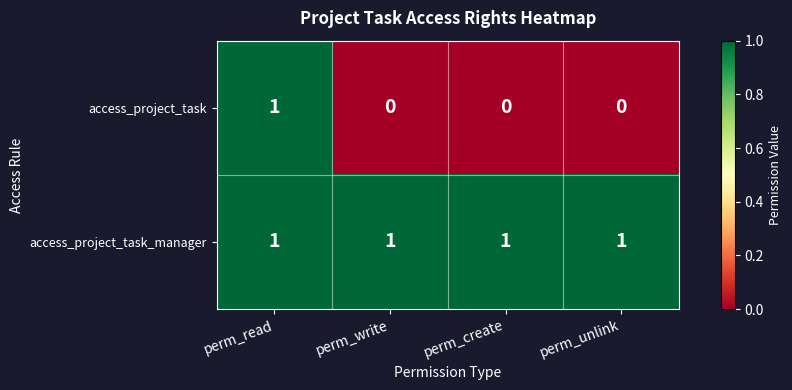

At how many categories does at least one series exceed 0?

4